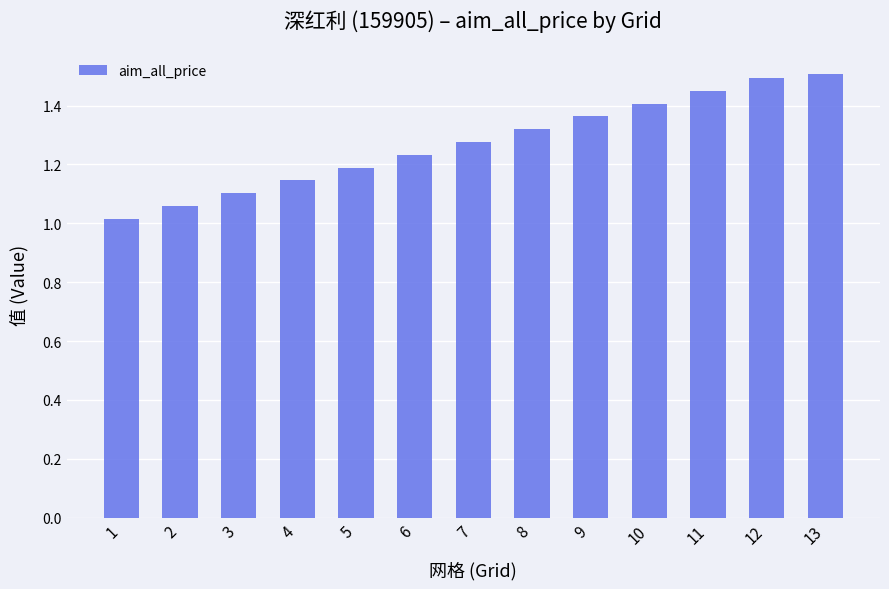

What is the sum of the values at 12 and 7?

2.8